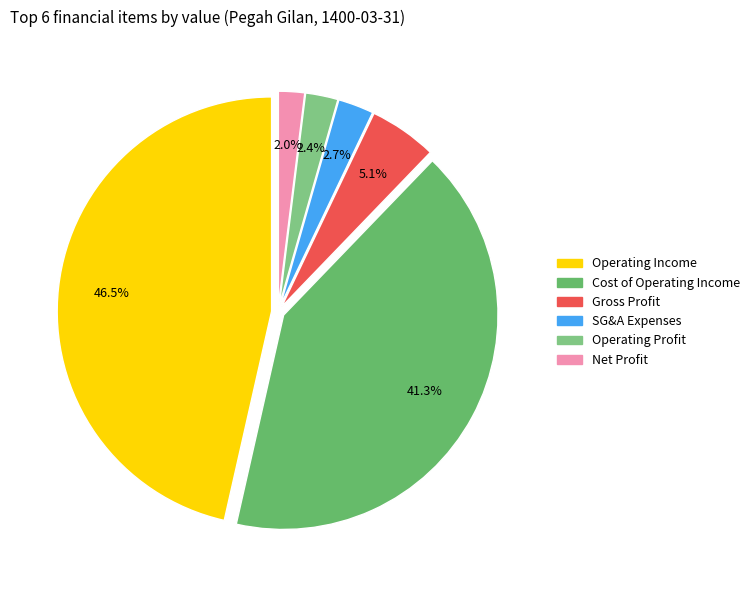

To the nearest percent, what is the average slice percentage?

17%